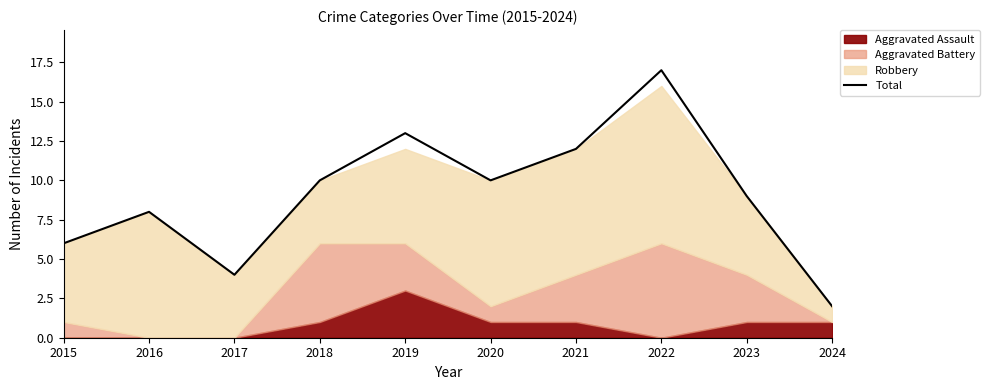

Reading left to right, transcribe all the data shown in this chart.

2015=6	2016=8	2017=4	2018=10	2019=13	2020=10	2021=12	2022=17	2023=9	2024=2